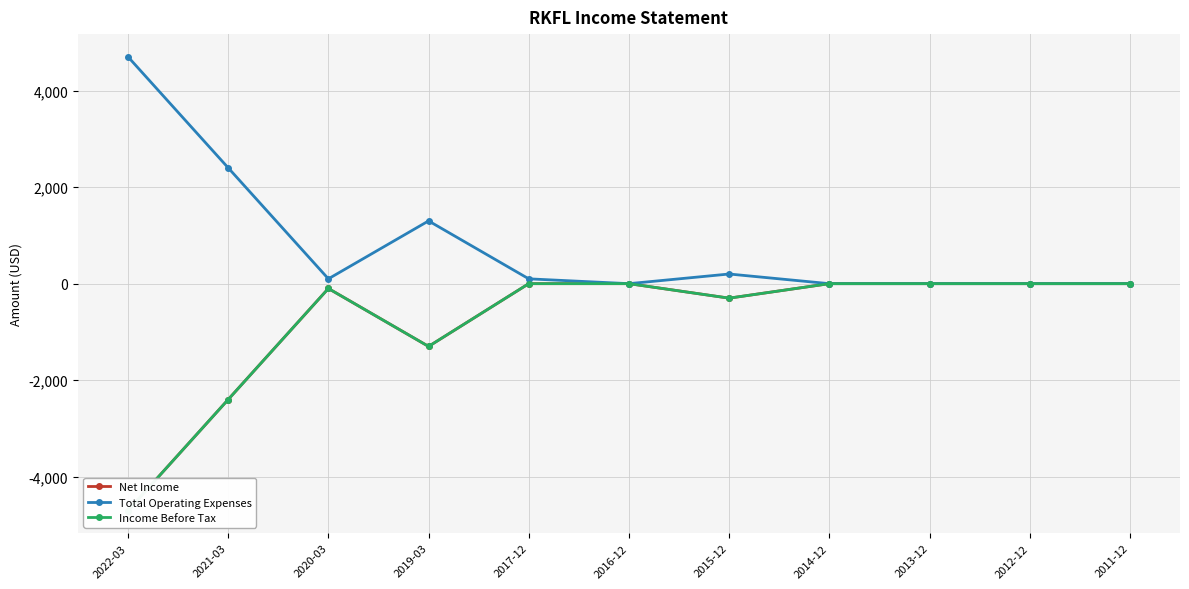

Where is Total Operating Expenses nearest to the value 2350?

2021-03